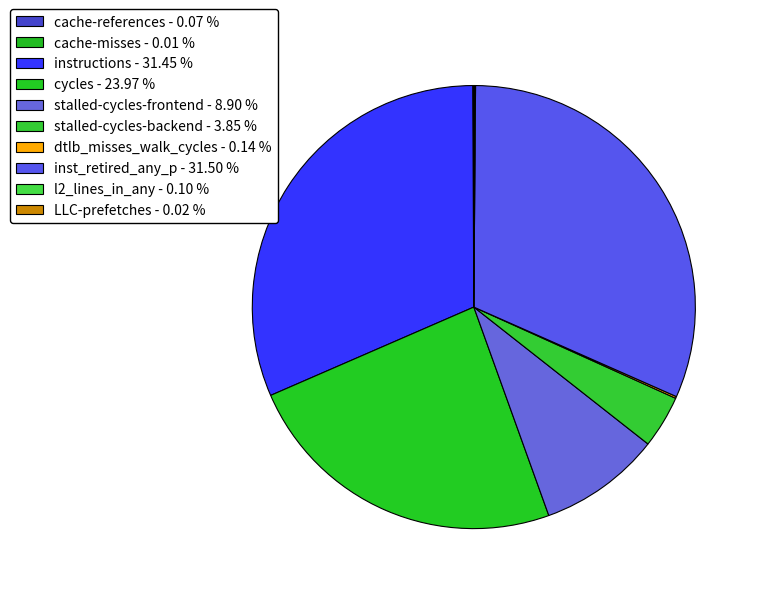

What percentage is the instructions slice, to the nearest percent?

31%